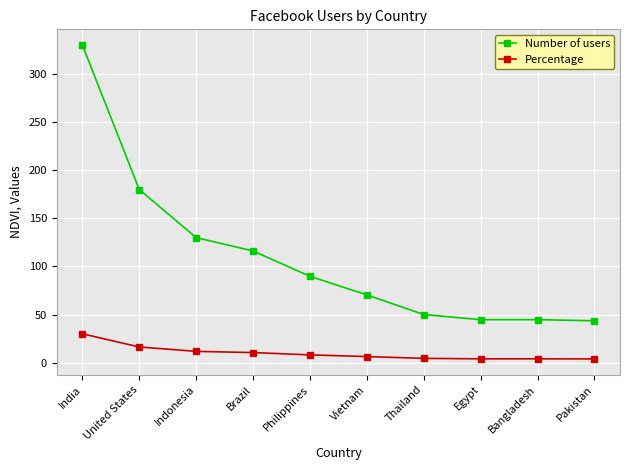

What is the maximum value for Percentage?

30.0